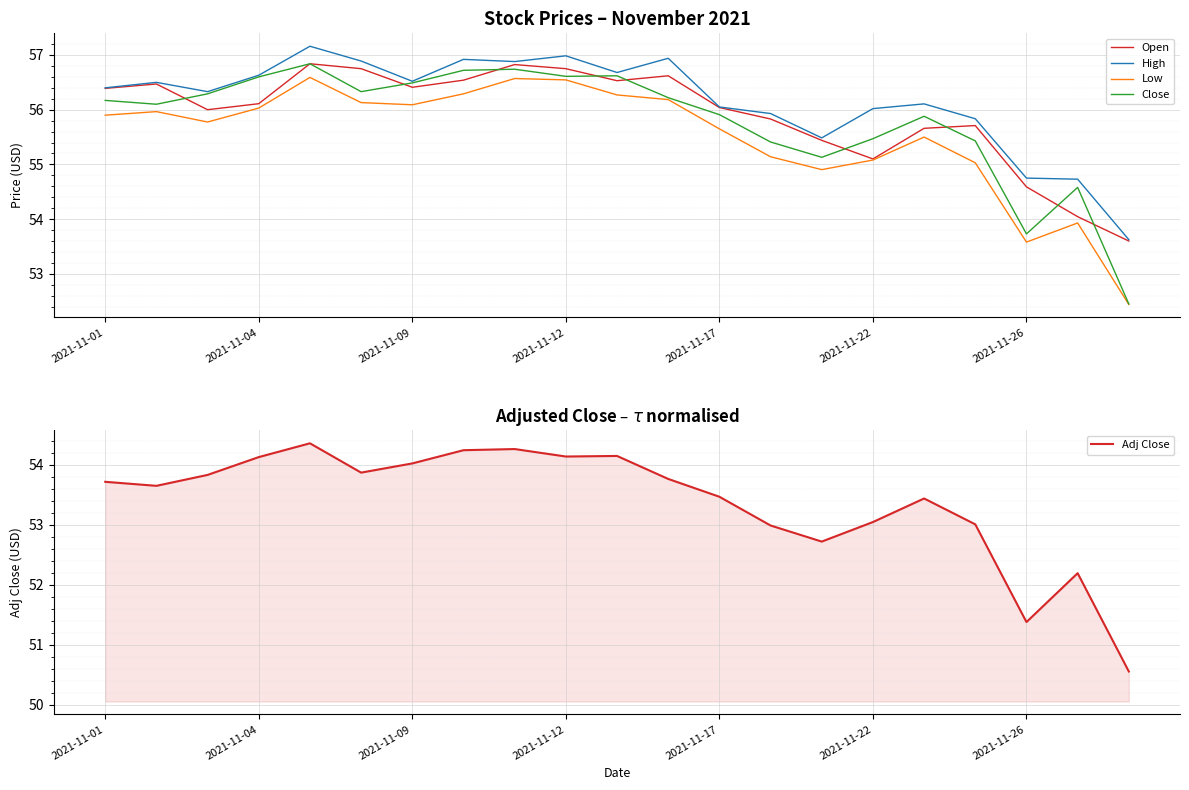

The value of High at 7 is 96.8. True or false?

False